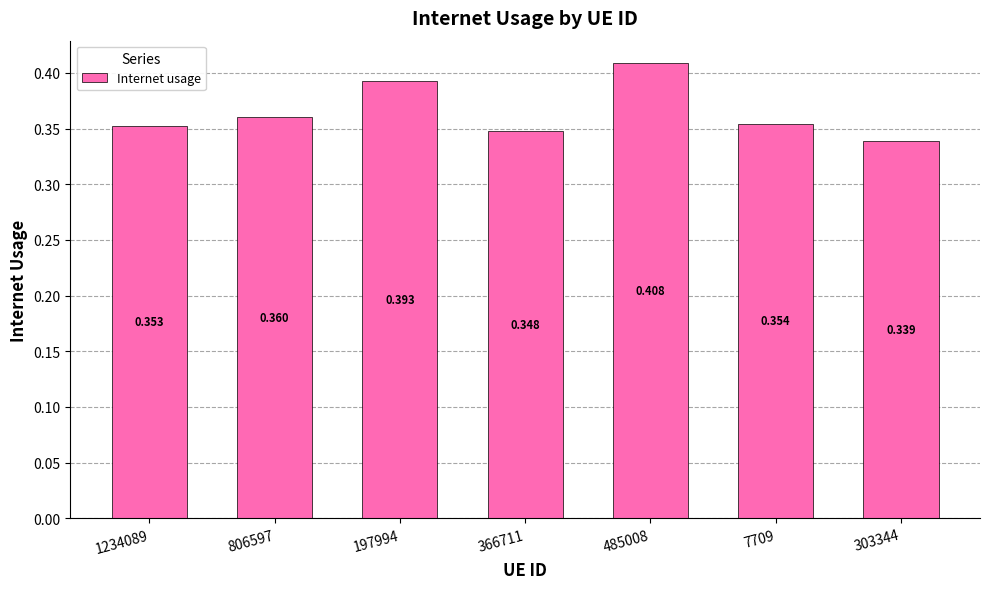

Count the number of categories in the chart.

7